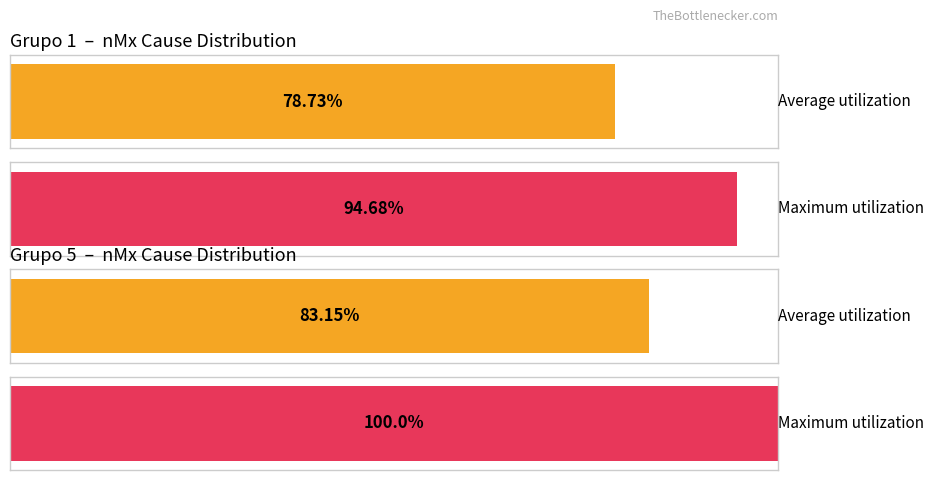

The Grupo 3 series shows 128 at 30. True or false?

False